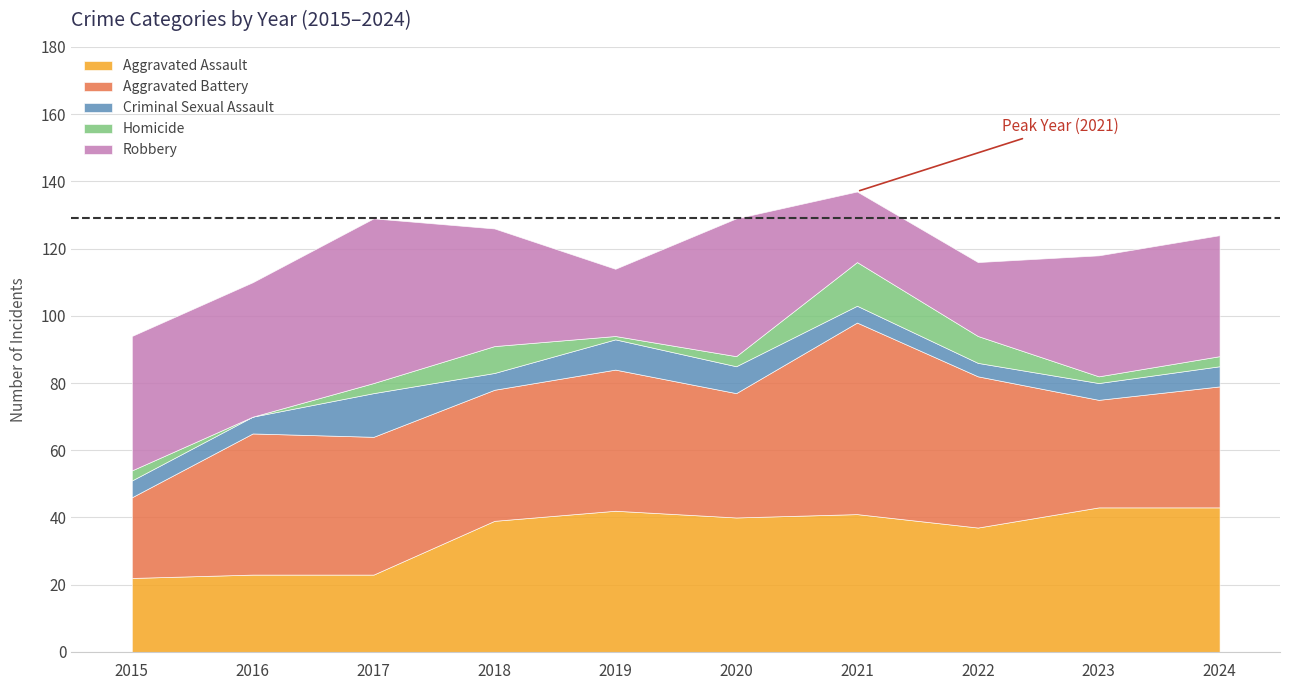

How many values in the Homicide series are below 3?

3